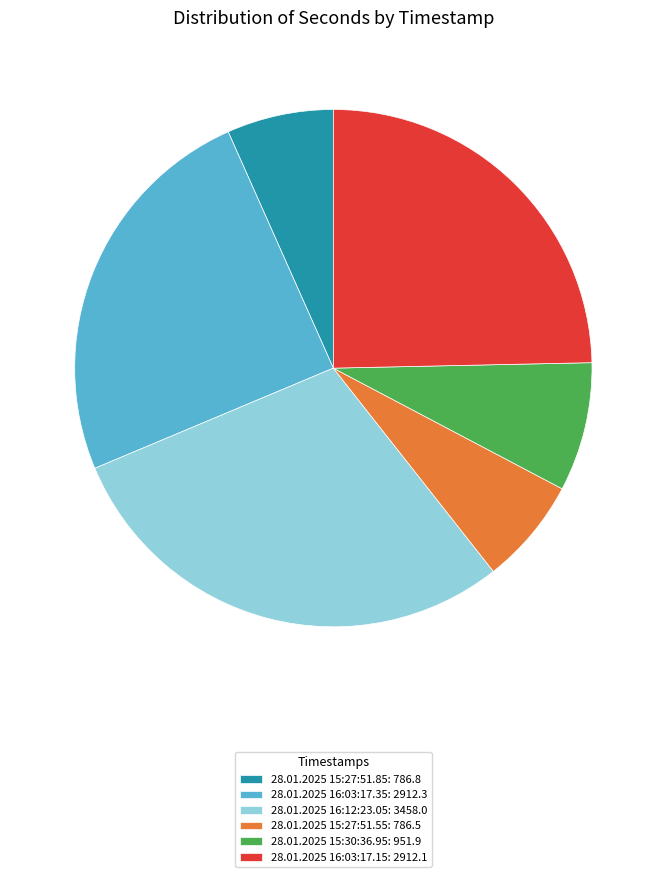

What is the ratio of the value at 28.01.2025 15:27:51.55: 786.5 to the value at 28.01.2025 15:27:51.85: 786.8?

1.0